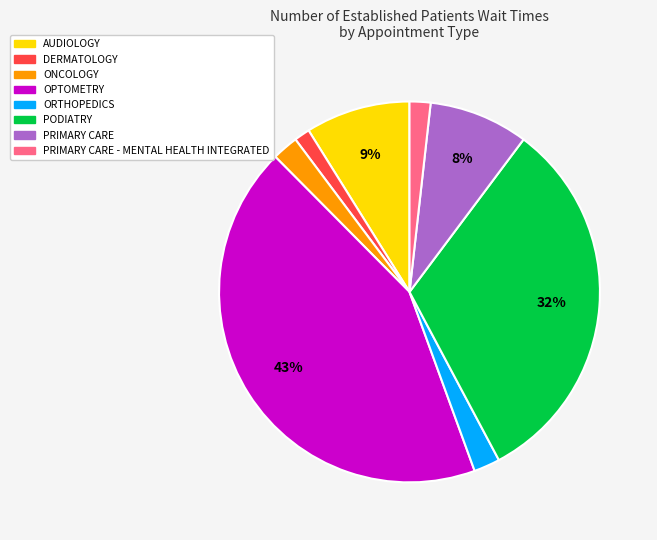

Is there any slice that represents more than half of the pie?

No